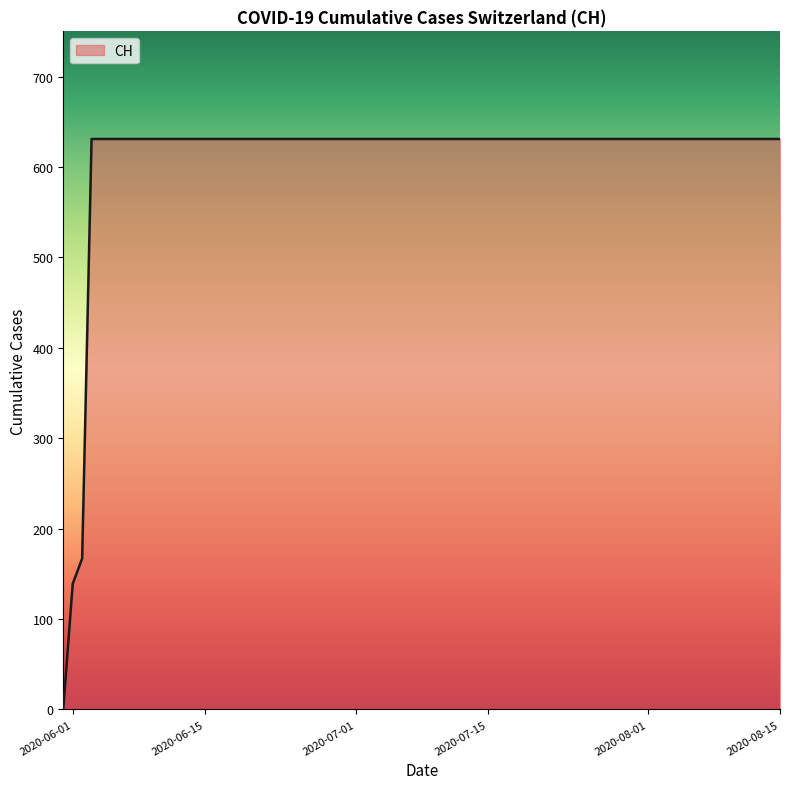

What is the difference between the maximum and minimum values?

631